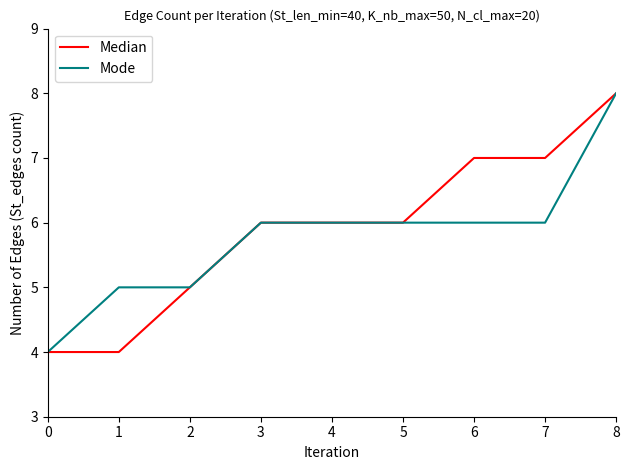

True or false: Mode has a value of 2 at 1.

False